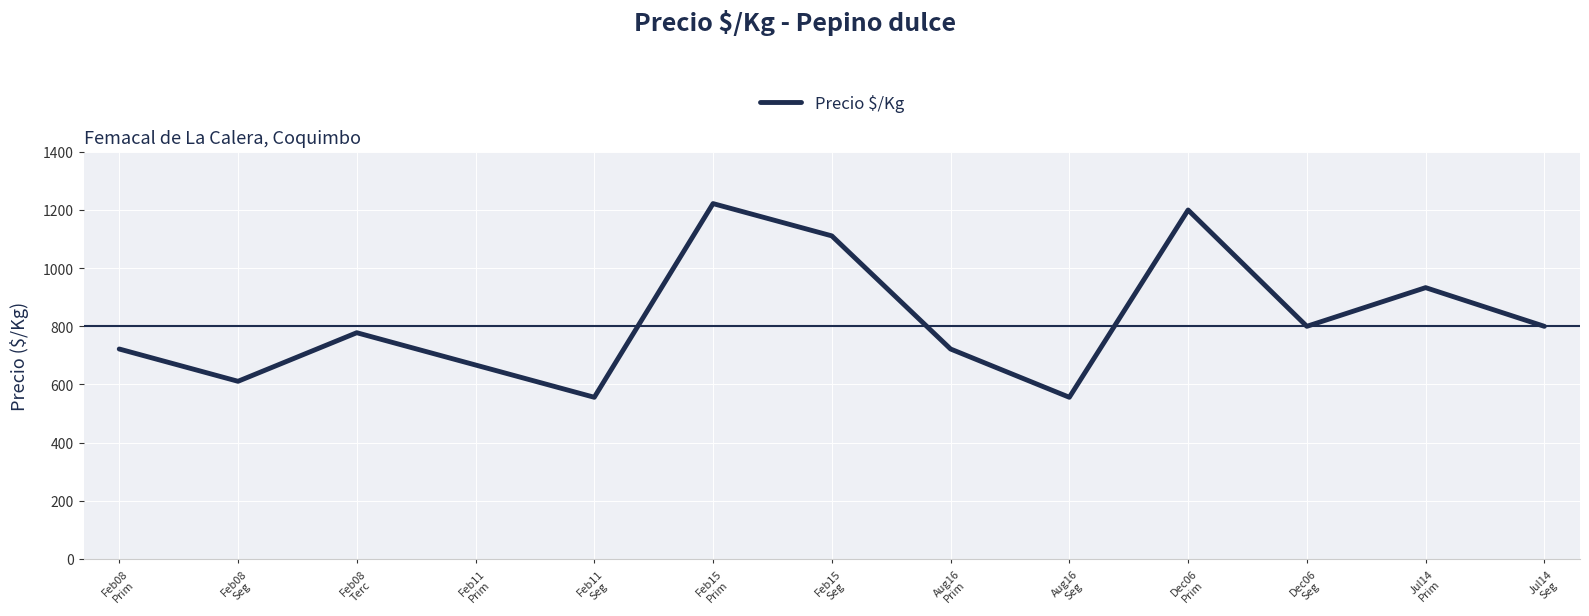

Which label corresponds to the largest value in the chart?

Feb15
Prim